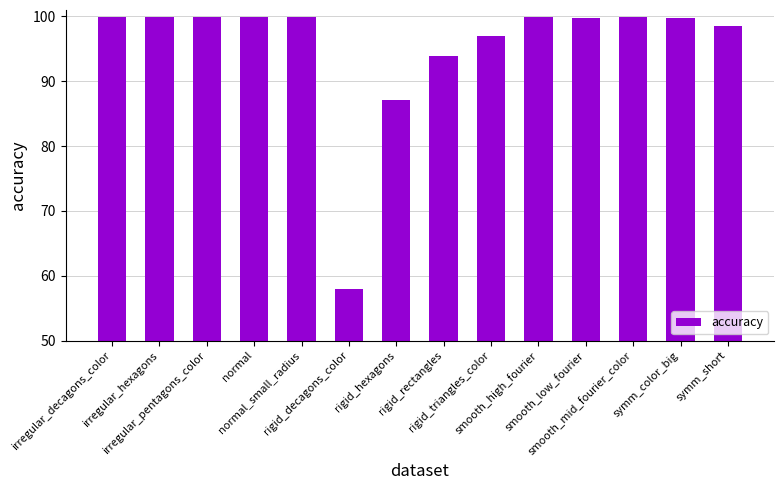

What is the sum of the values at rigid_decagons_color and normal_small_radius?

157.9